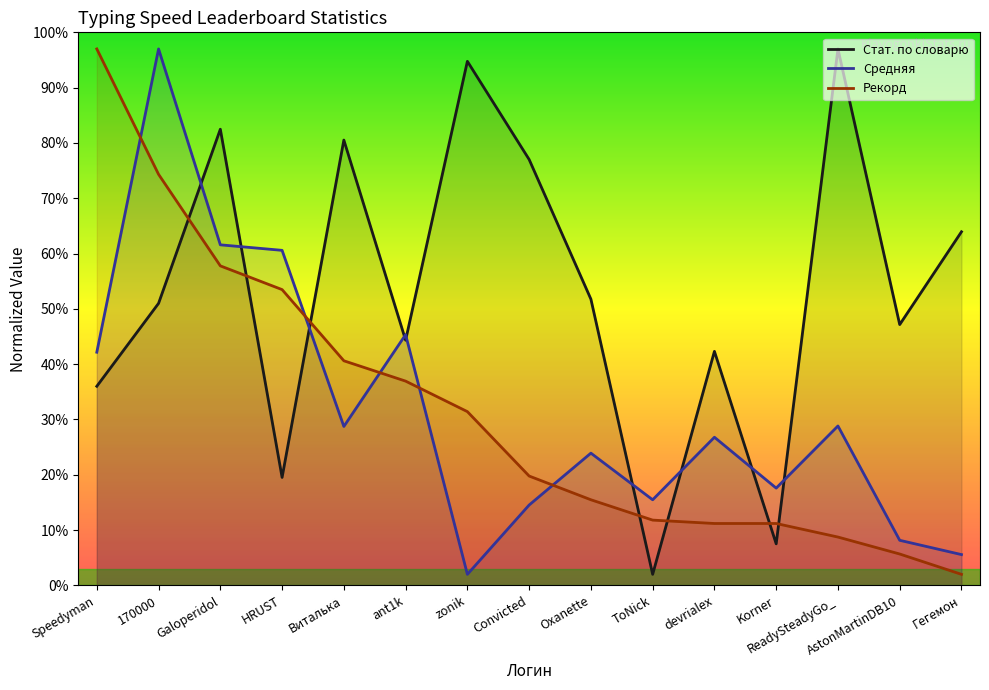

Where is Рекорд nearest to the value 49?

HRUST